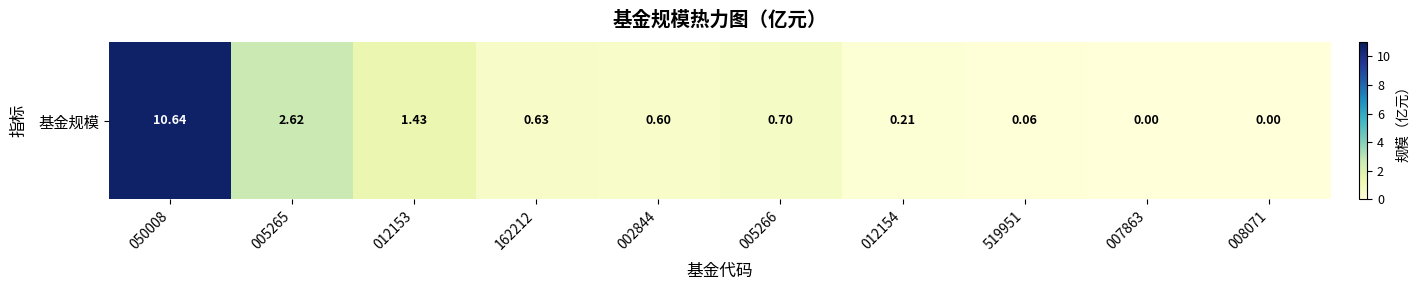

What is the approximate value at 012154?

0.2